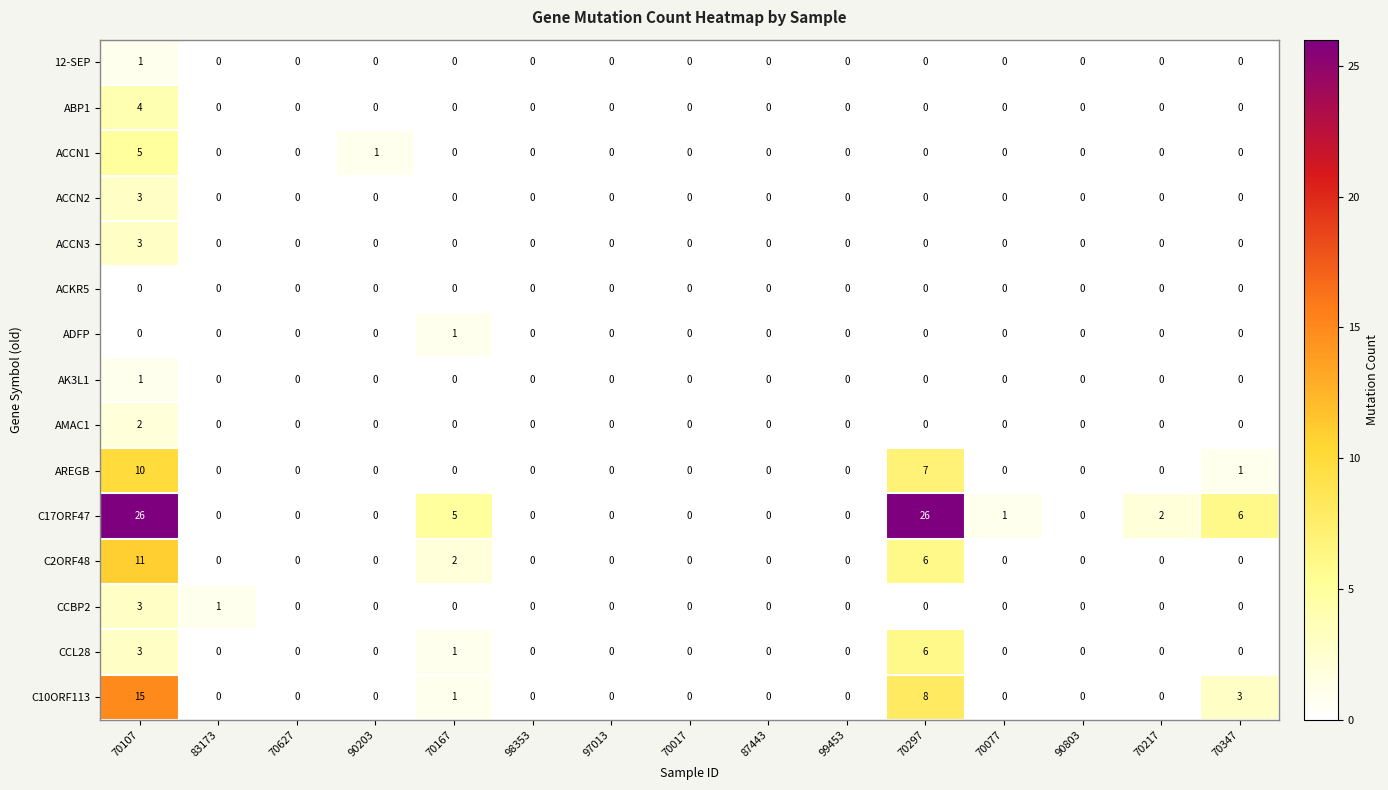

Is it true that ACCN1 equals 0 at 70167?

True